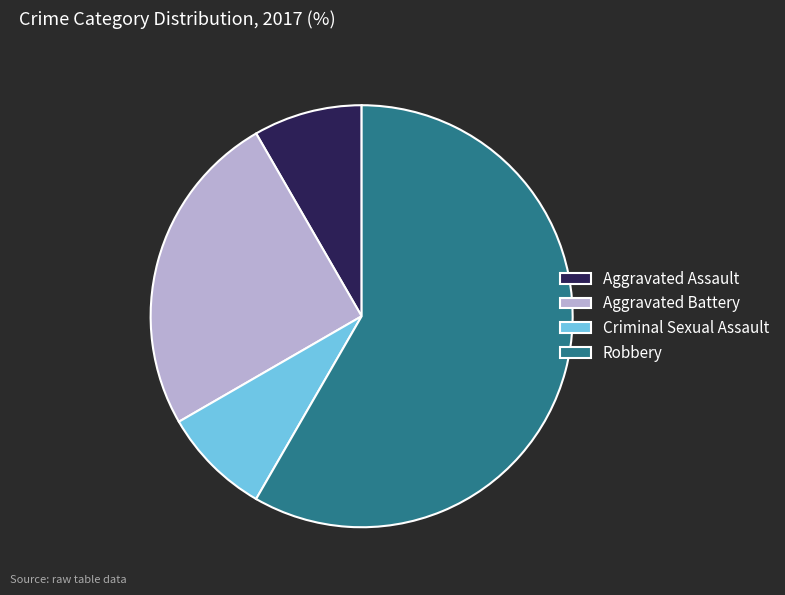

Which slice is the largest?

Robbery